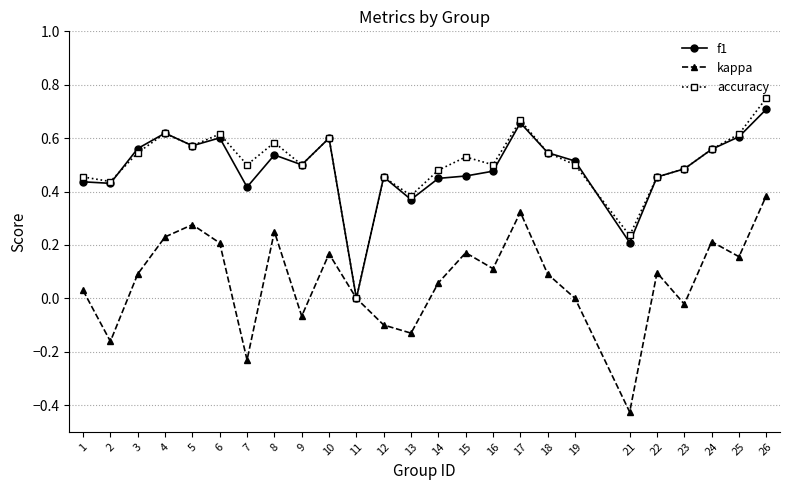

Is the value of kappa at 3 greater than the value of accuracy at 2?

No